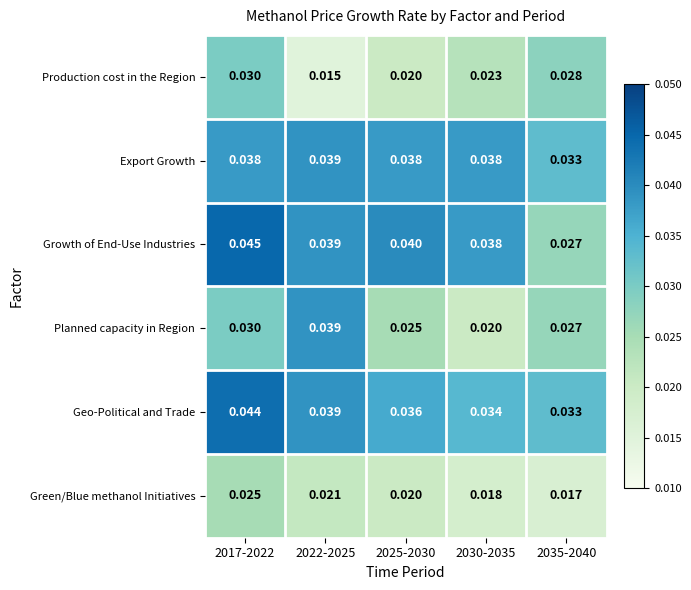

Is the value of Export Growth at 2035-2040 greater than the value of Growth of End-Use Industries at 2025-2030?

No